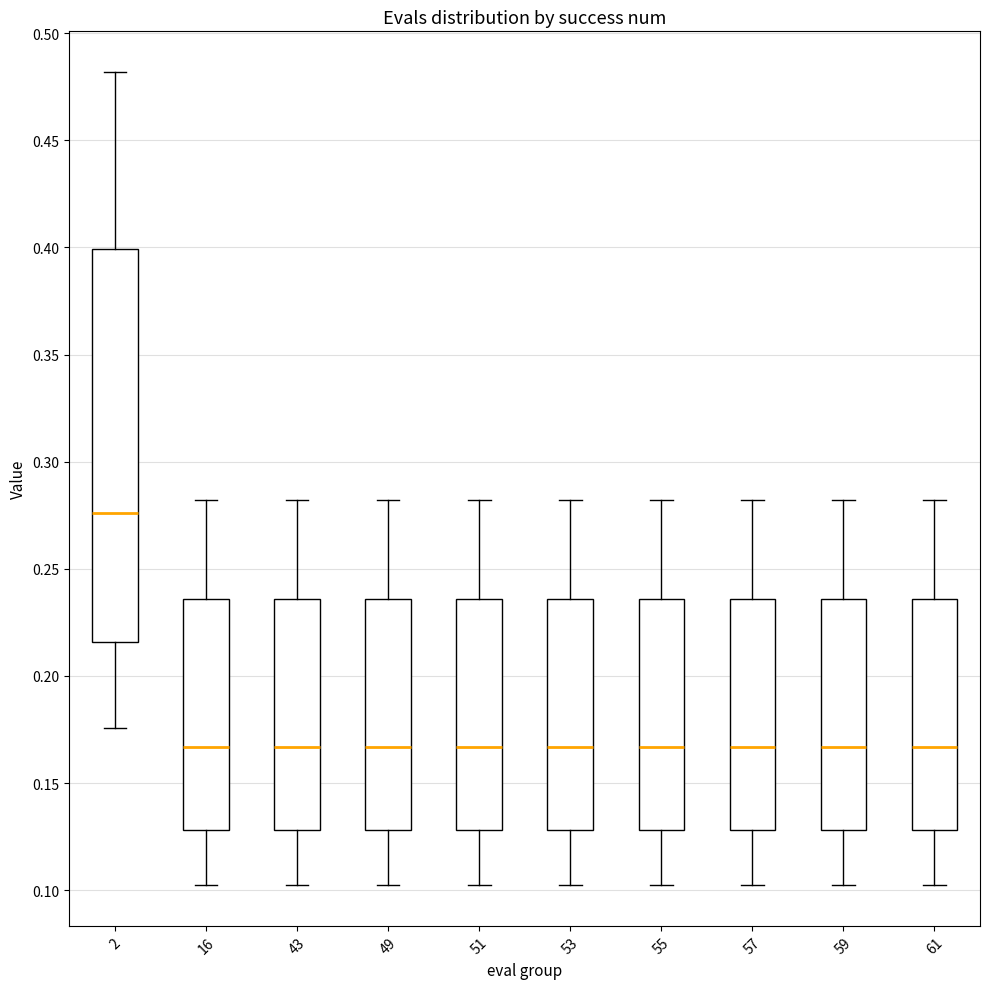

Reading left to right, read every box against the y-axis: the position of its median line, the range the box covers, and the ends of its whiskers. The values are not printed on the chart, so give them approximately, as read against the axis.

2: median 0.275, box 0.215 to 0.400, whiskers 0.175 to 0.480
16: median 0.165, box 0.130 to 0.235, whiskers 0.100 to 0.280
43: median 0.165, box 0.130 to 0.235, whiskers 0.100 to 0.280
49: median 0.165, box 0.130 to 0.235, whiskers 0.100 to 0.280
51: median 0.165, box 0.130 to 0.235, whiskers 0.100 to 0.280
53: median 0.165, box 0.130 to 0.235, whiskers 0.100 to 0.280
55: median 0.165, box 0.130 to 0.235, whiskers 0.100 to 0.280
57: median 0.165, box 0.130 to 0.235, whiskers 0.100 to 0.280
59: median 0.165, box 0.130 to 0.235, whiskers 0.100 to 0.280
61: median 0.165, box 0.130 to 0.235, whiskers 0.100 to 0.280